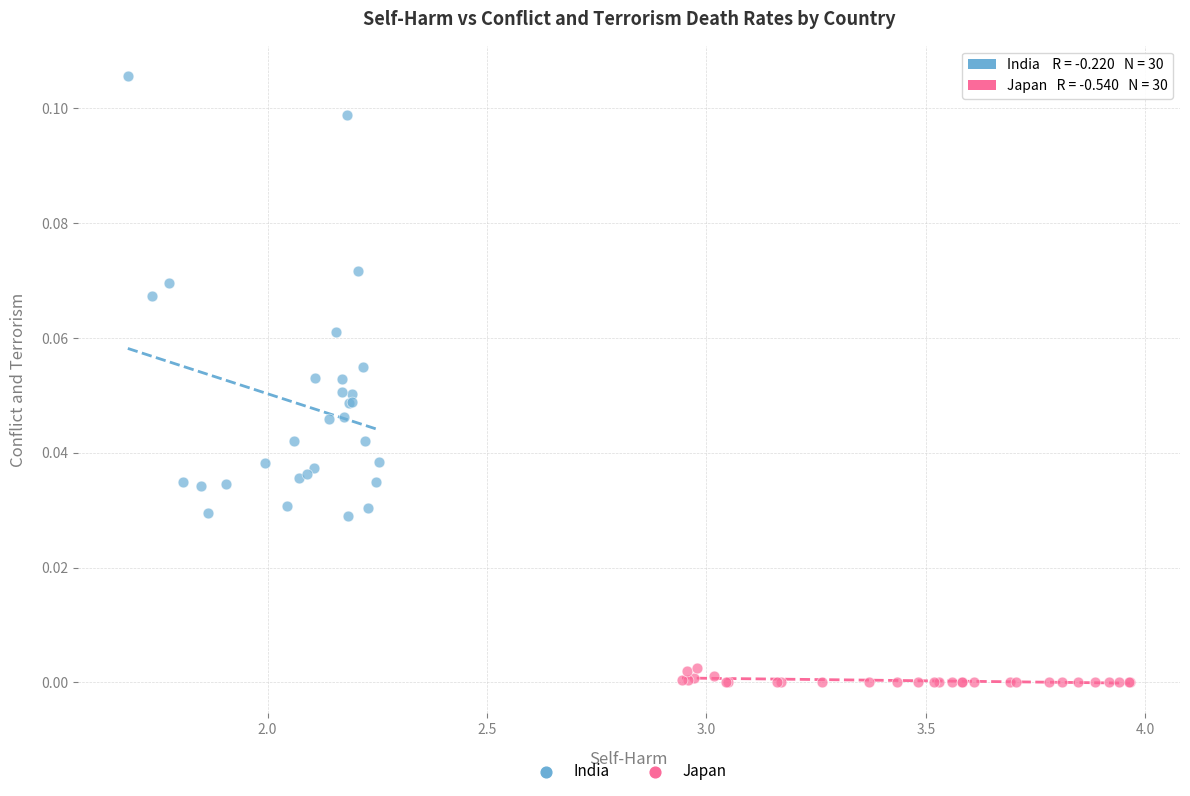

Which series reaches the minimum Y coordinate?

Japan